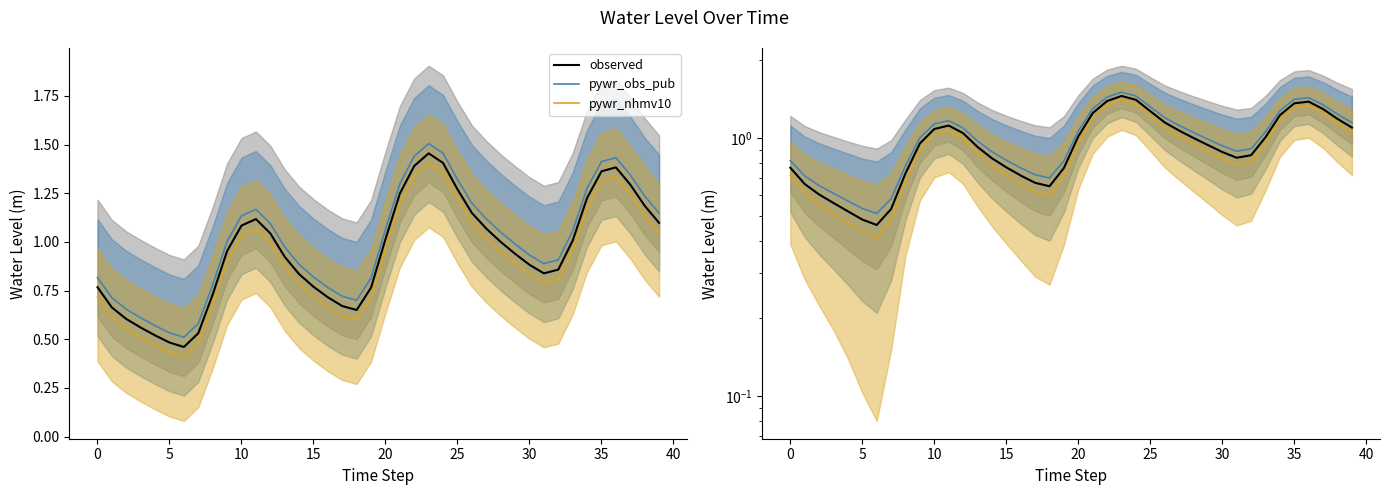

True or false: observed has a value of 1.1 at 27.

True